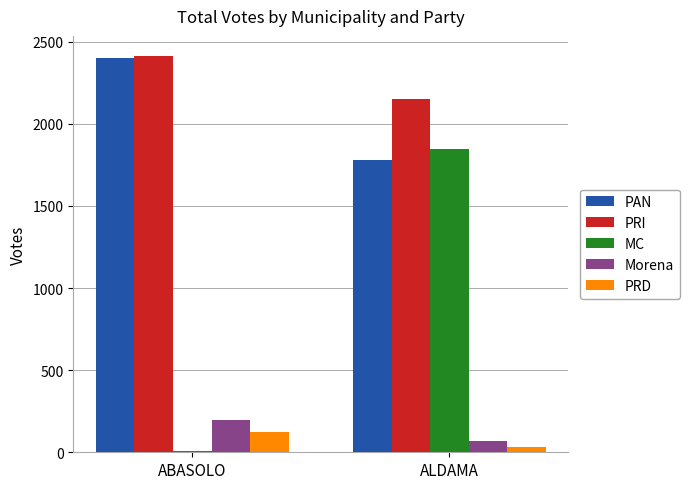

Which category has the highest value across all series?

ABASOLO